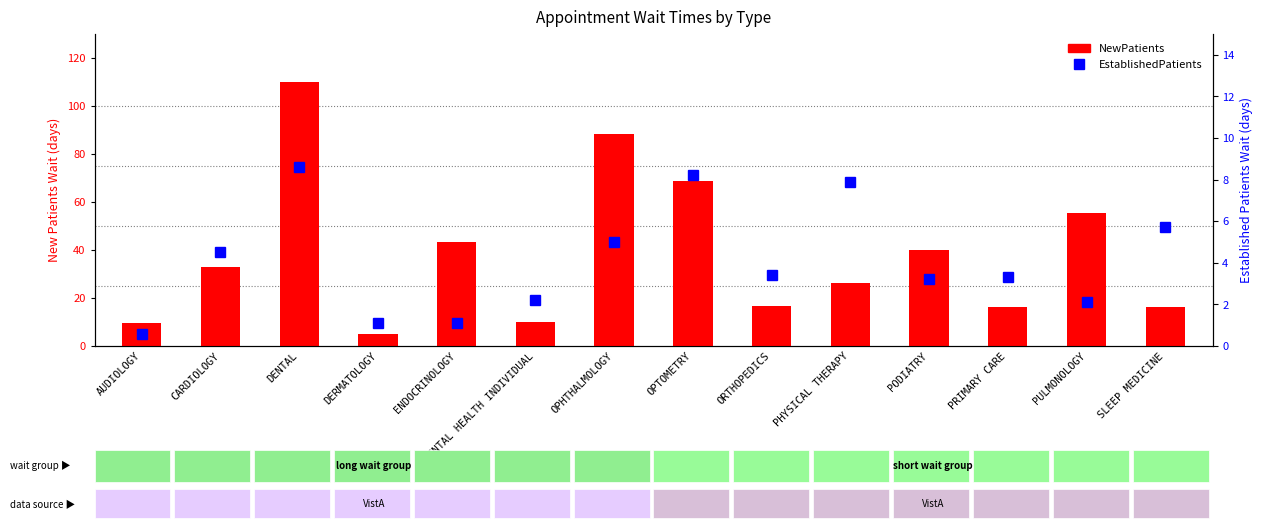

What position from the right is ORTHOPEDICS?

6